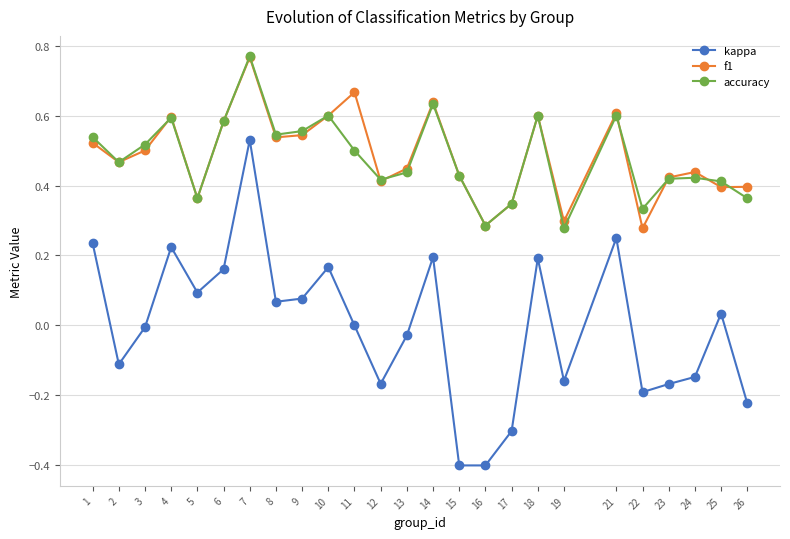

In accuracy, how many points are lower than both neighbors (excluding endpoints)?

7